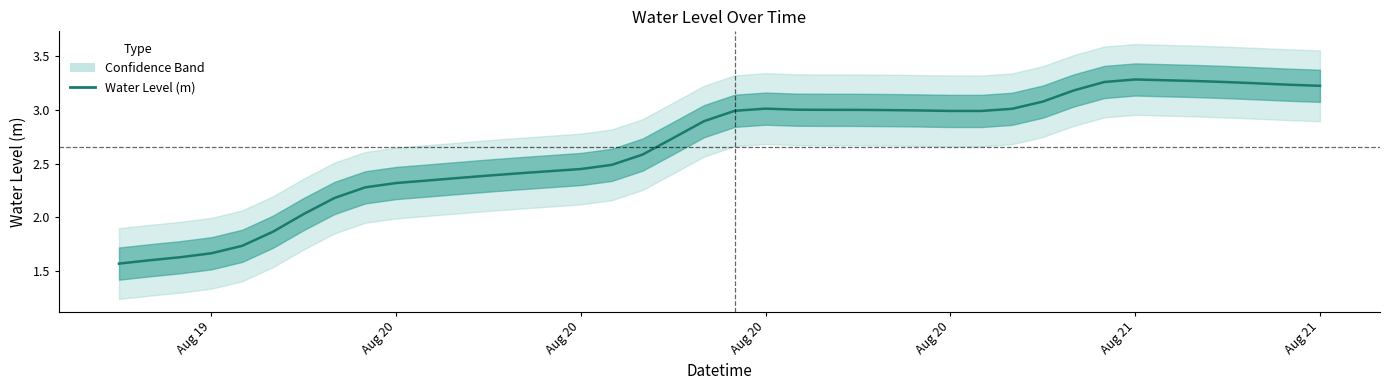

The chart shows a value of 5.2 at 20. True or false?

False